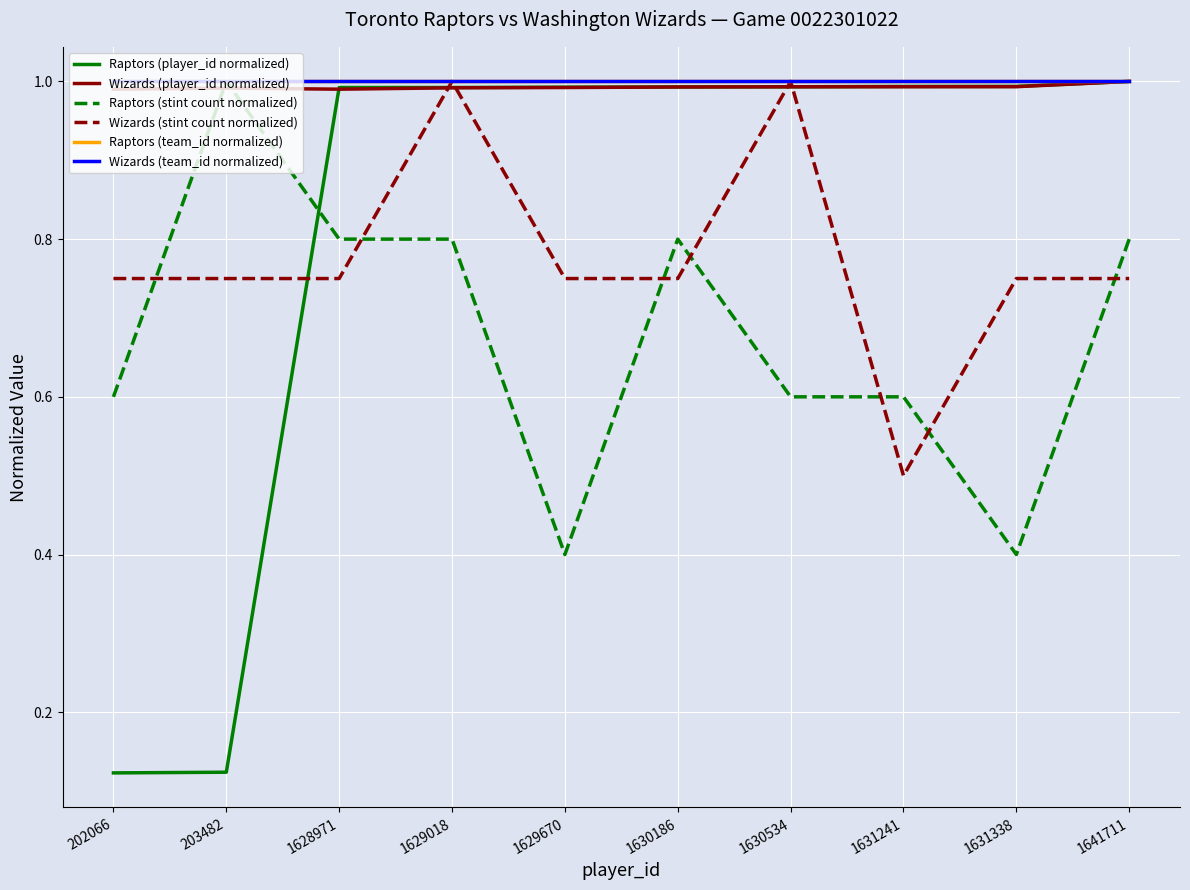

Is the value of Wizards (stint count normalized) at 1631338 greater than the value of Raptors (stint count normalized) at 1631241?

Yes